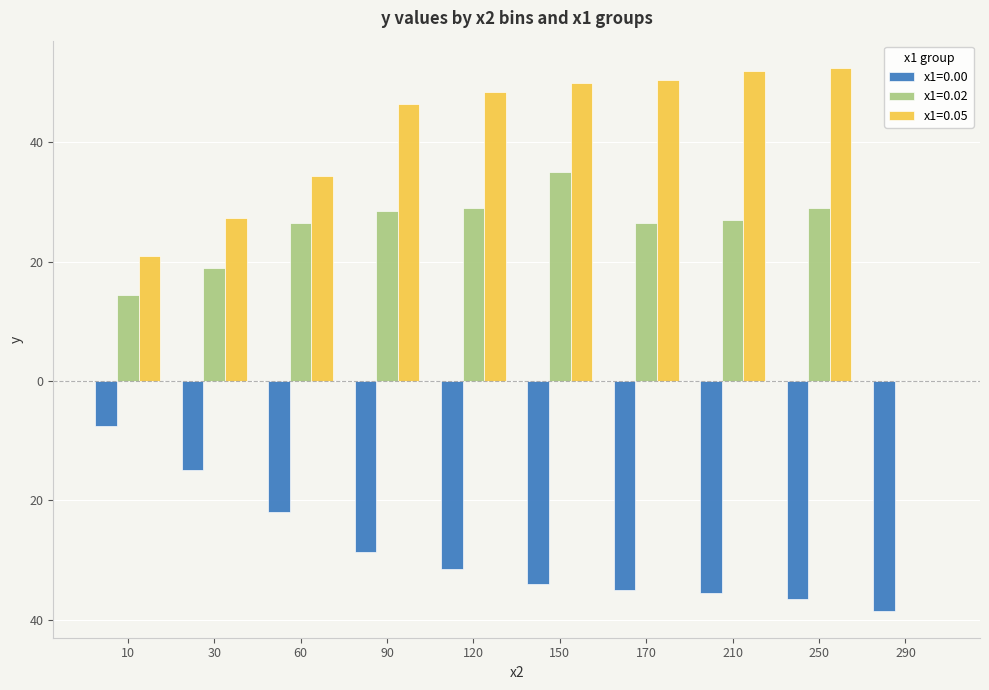

Is it true that x1=0.05 equals 0.0 at 290?

True